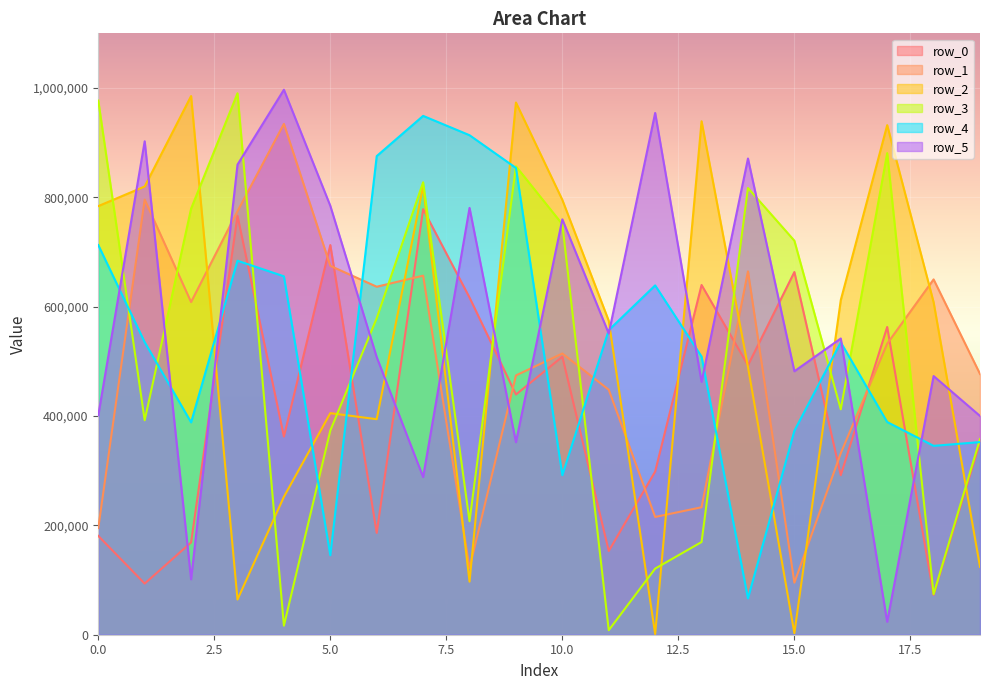

Where does the row_1 series first go above 532398?

1